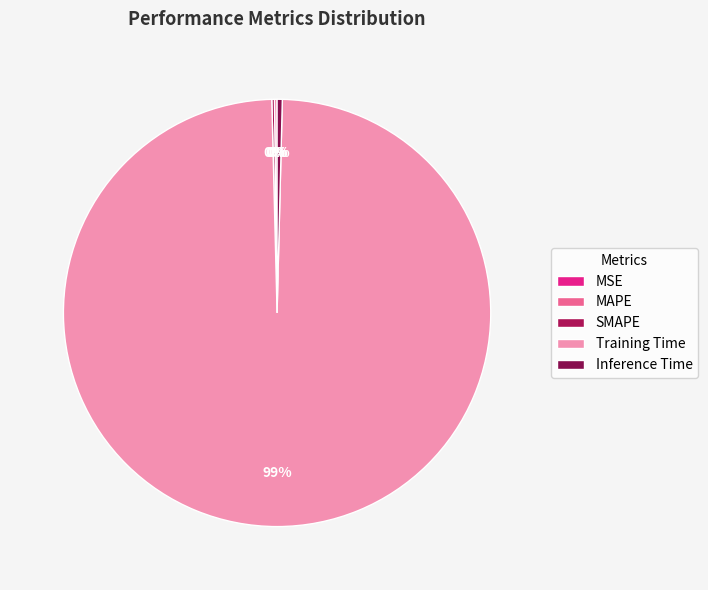

Which slice is the largest?

Training Time